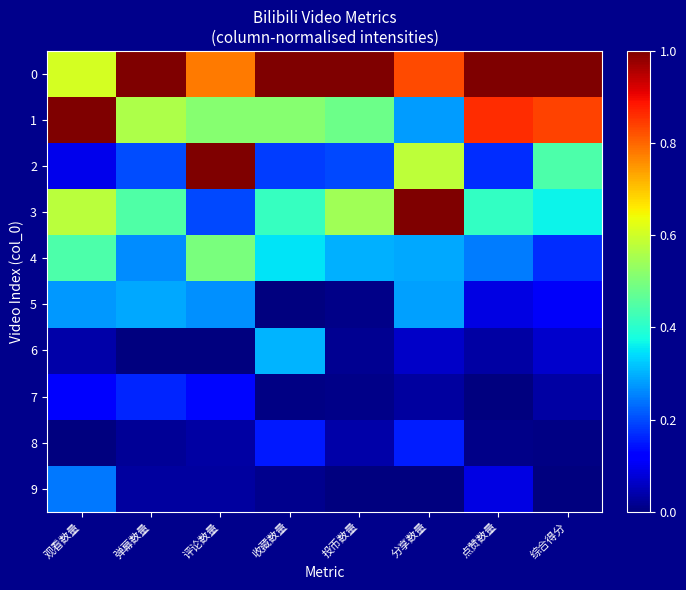

At how many categories does at least one series exceed 0?

8